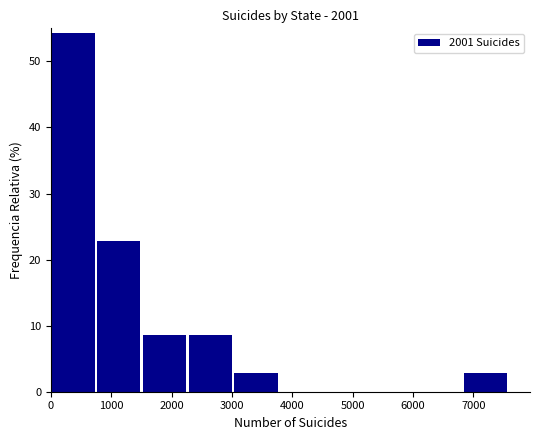

What is the height of the bar covering 800 to 1500 on the x-axis? Neither the bar edges nor the heights are printed on the chart, so give them approximately, as read against the axes.

23